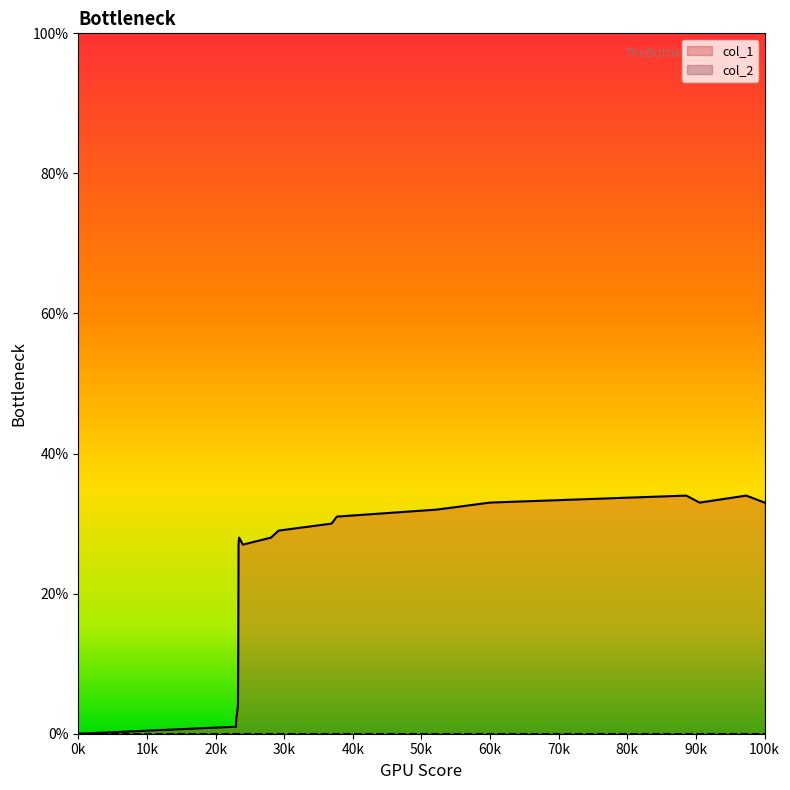

Which series has the largest total across all categories?

col_1